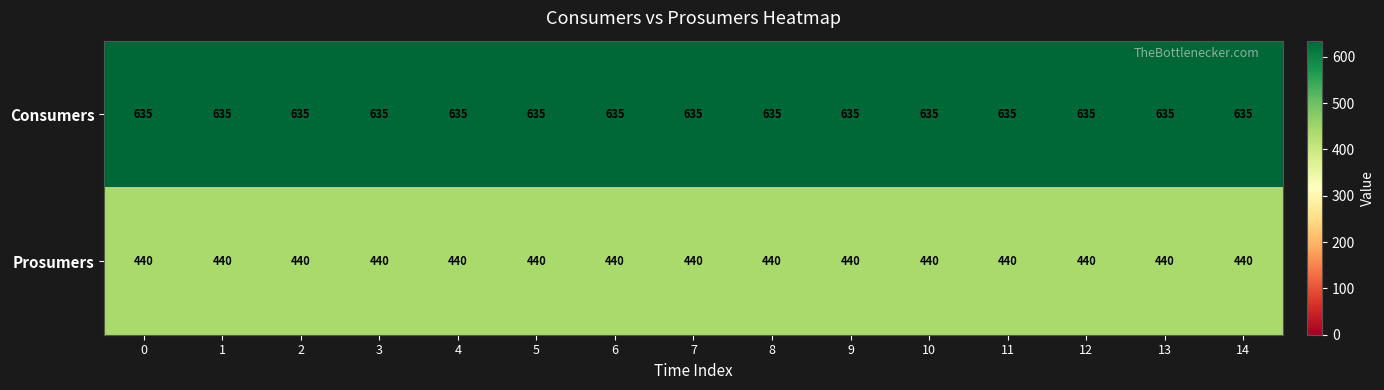

List the series in order of their overall mean, lowest first.

Prosumers, Consumers